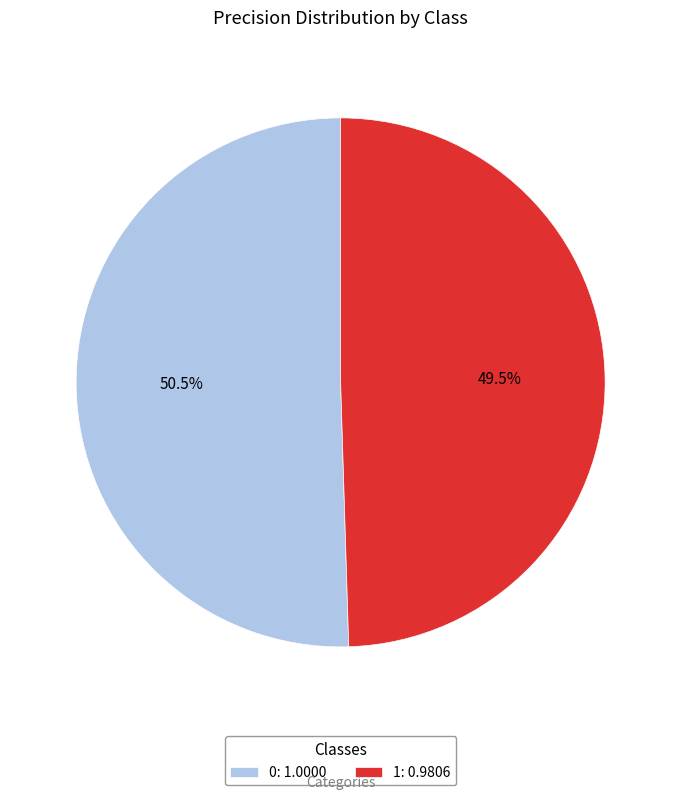

True or false: 1 accounts for 42% of the total.

False